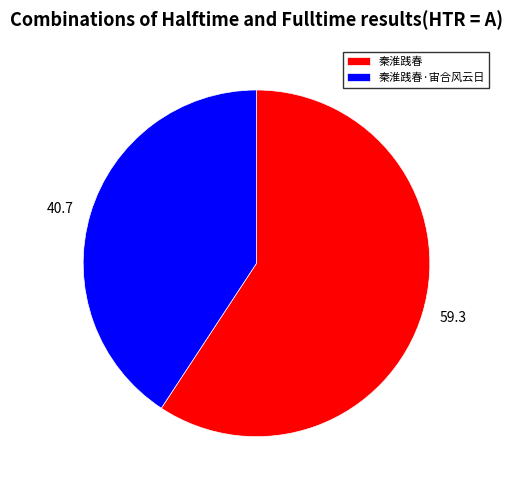

Rank the categories by value from lowest to highest.

秦淮践春·宙合风云日, 秦淮践春